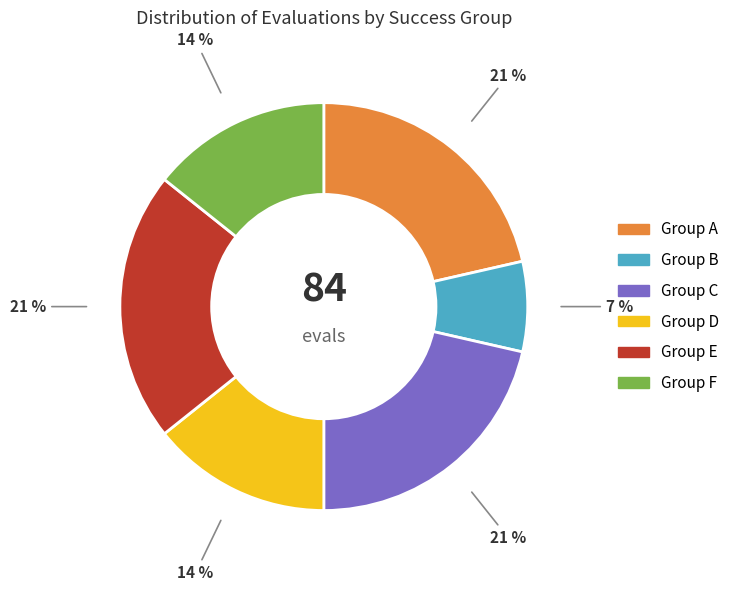

How many segments does this pie chart have?

6